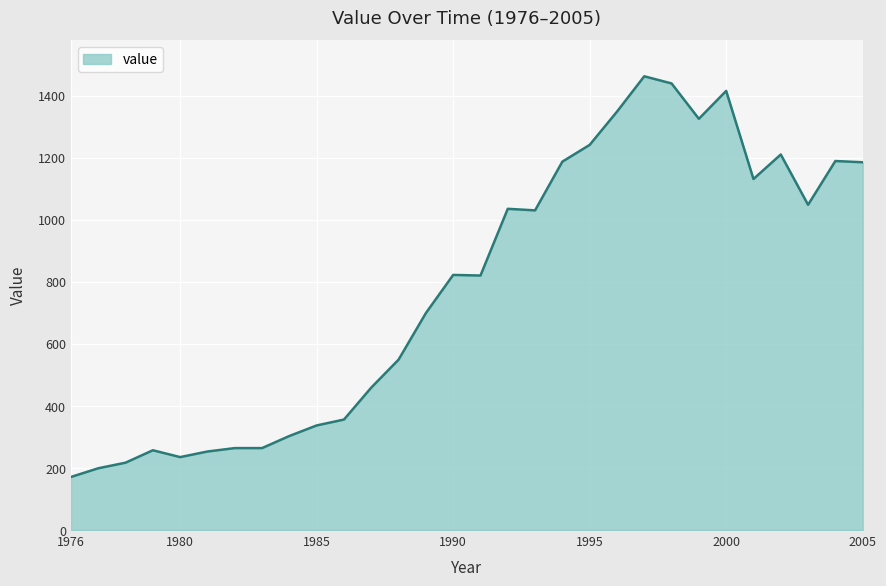

What is the minimum value shown in the chart?

171